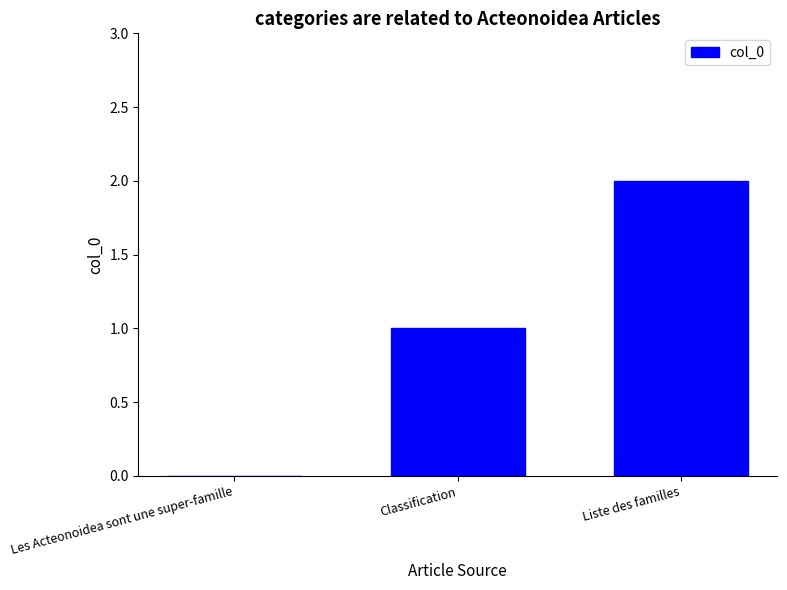

What is the change in value from Classification to Liste des familles?

+1